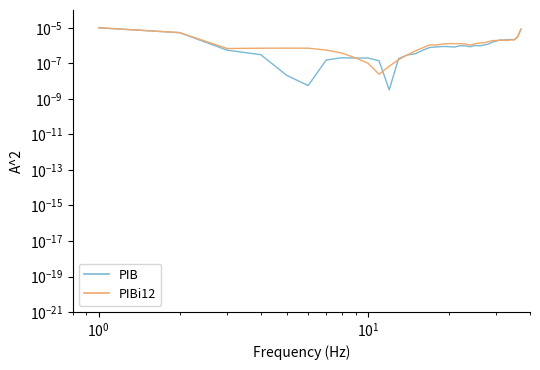

After their last crossing, which series has the higher values: PIBi12 or PIB?

PIB